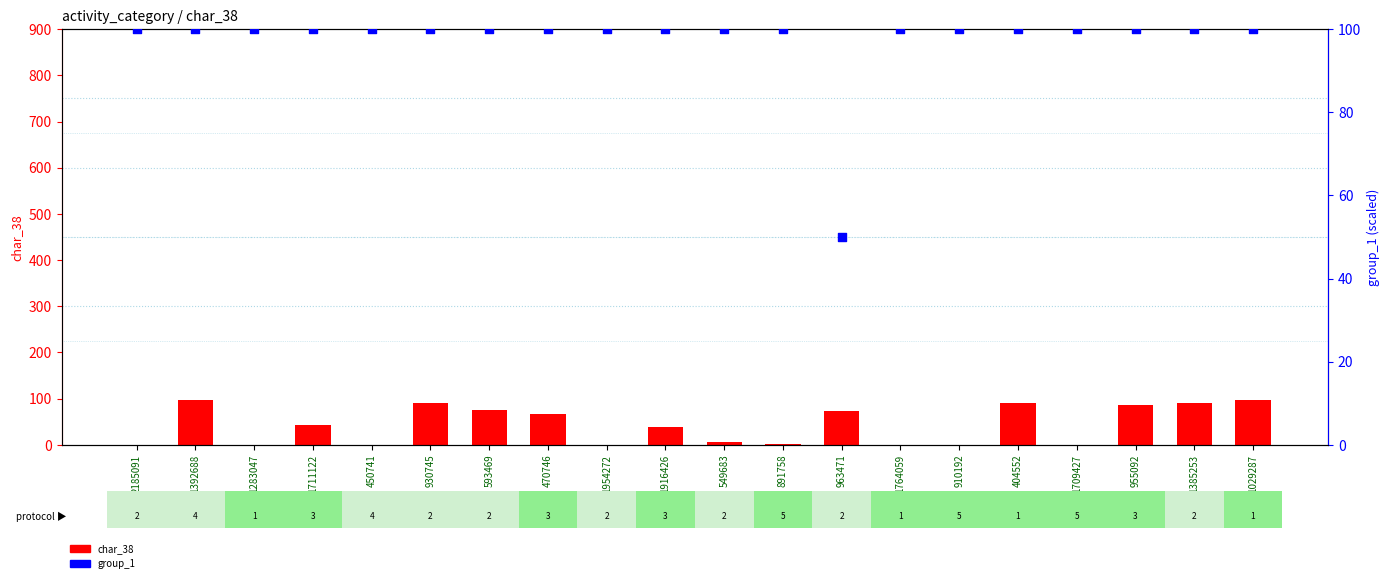

What are all the series names shown in the legend?

char_38, group_1